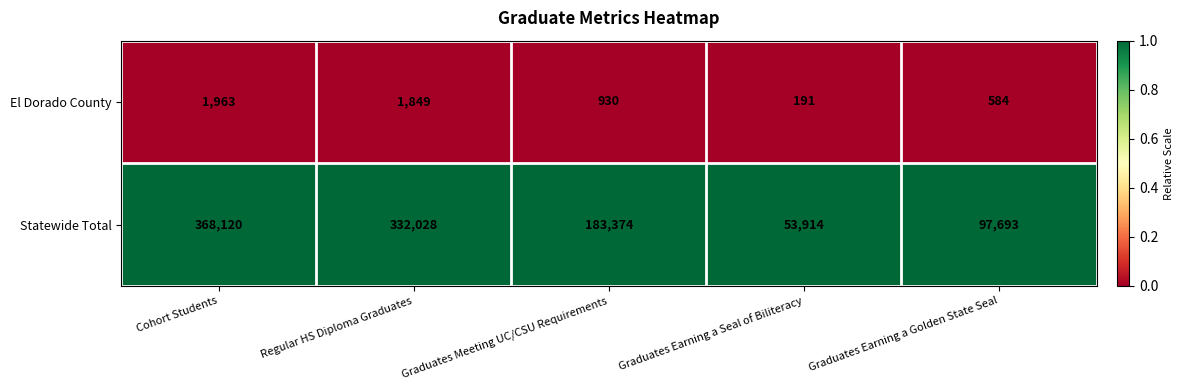

Count the number of data series in this chart.

2